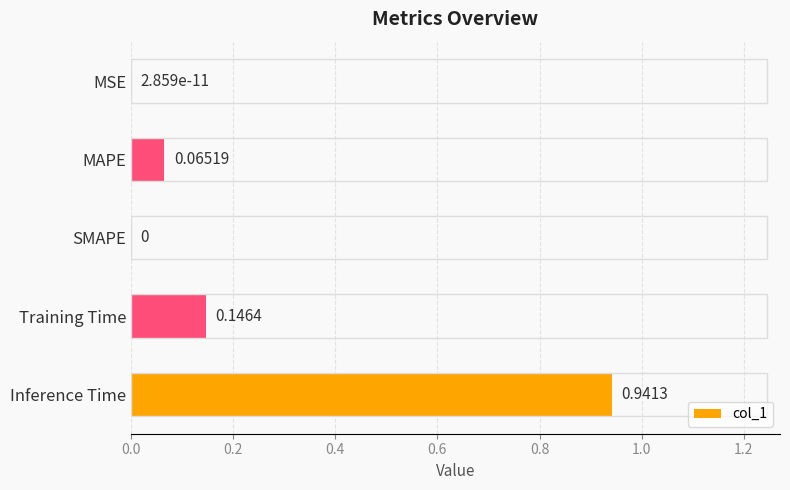

What is the sum of all values?

1.2